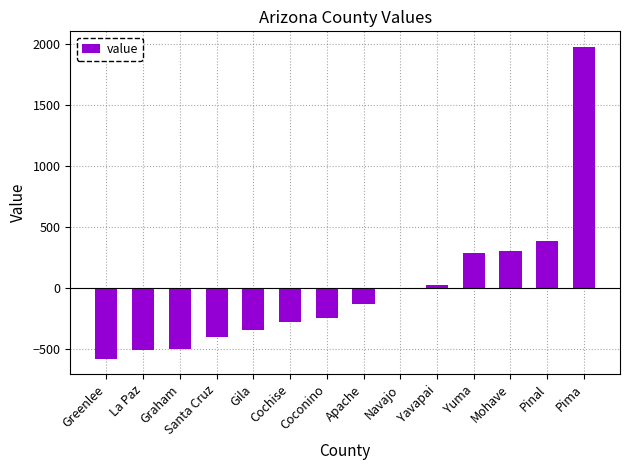

Which category has the highest value across all series?

Pima